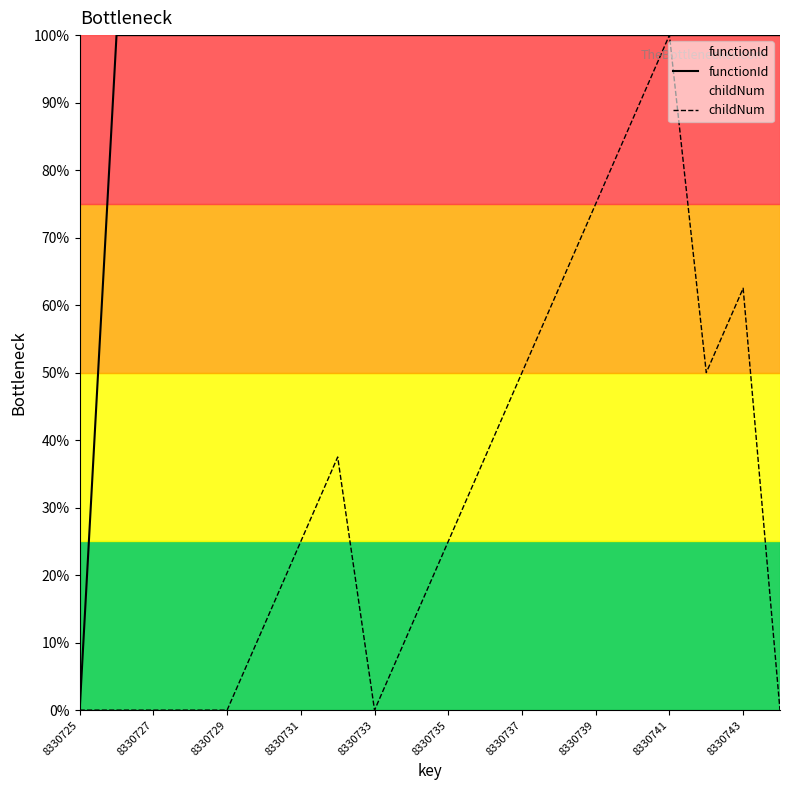

What is the sum of all functionId values?

1900.0